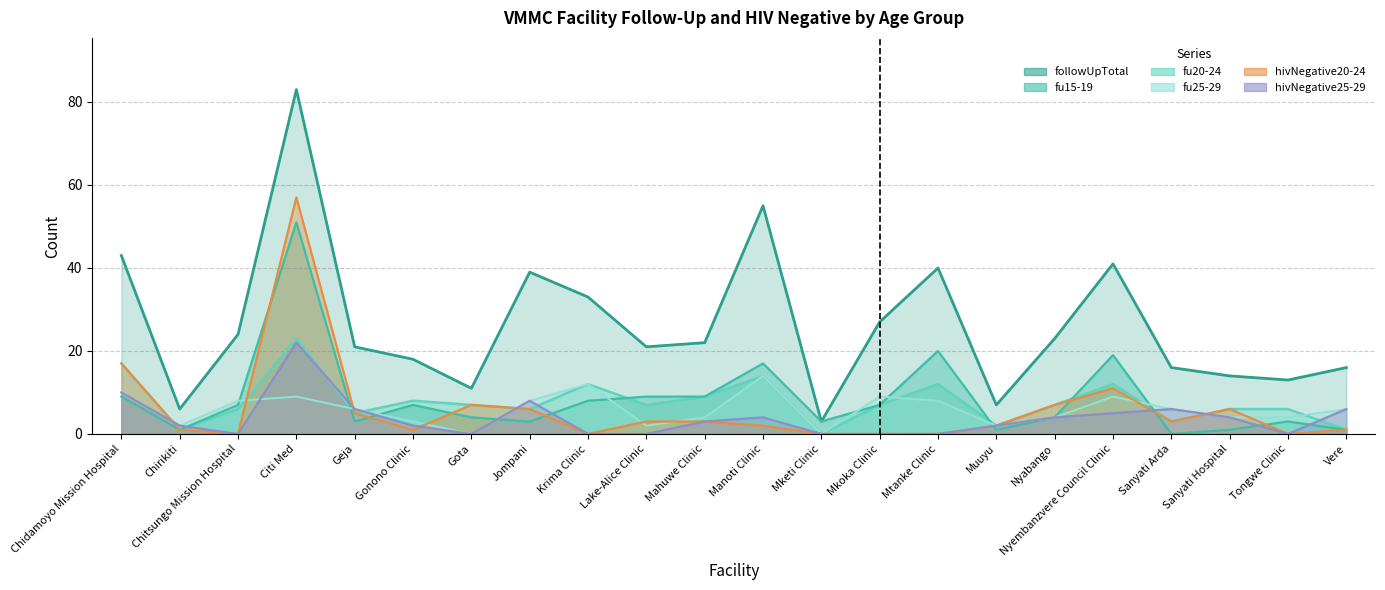

Where do fu20-24 and fu25-29 first cross each other?

Chidamoyo Mission Hospital and Chirikiti